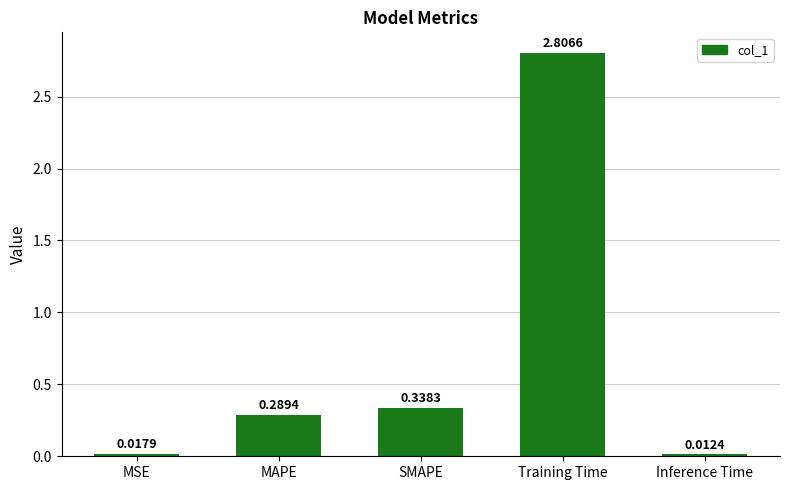

The value at Training Time is 2.8. True or false?

True